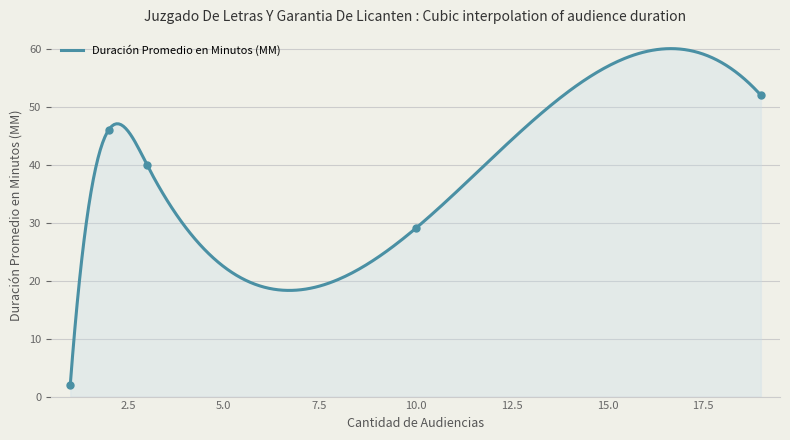

Which has a higher value, 19 or 2?

19